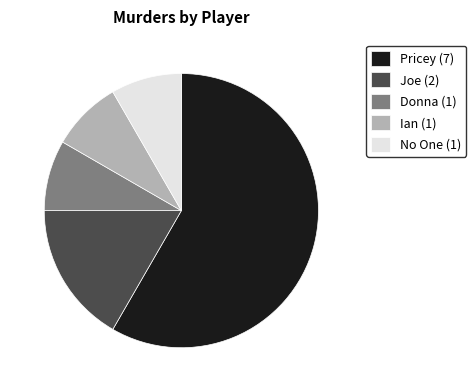

Is it true that No One is 8% of the pie?

True